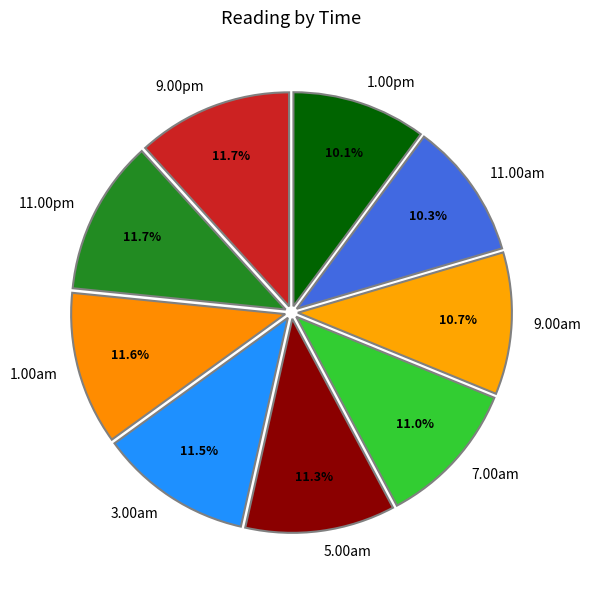

Count the number of slices in the pie.

9